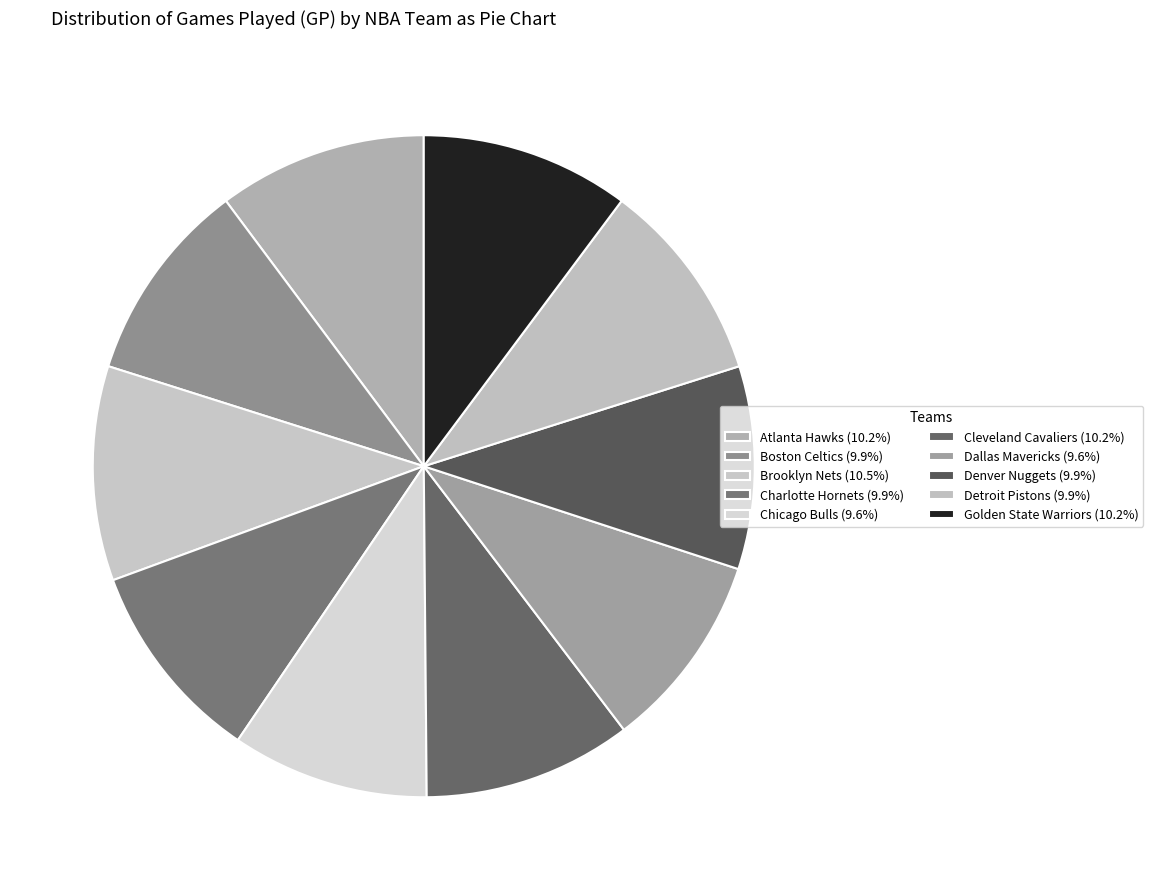

How many segments does this pie chart have?

10